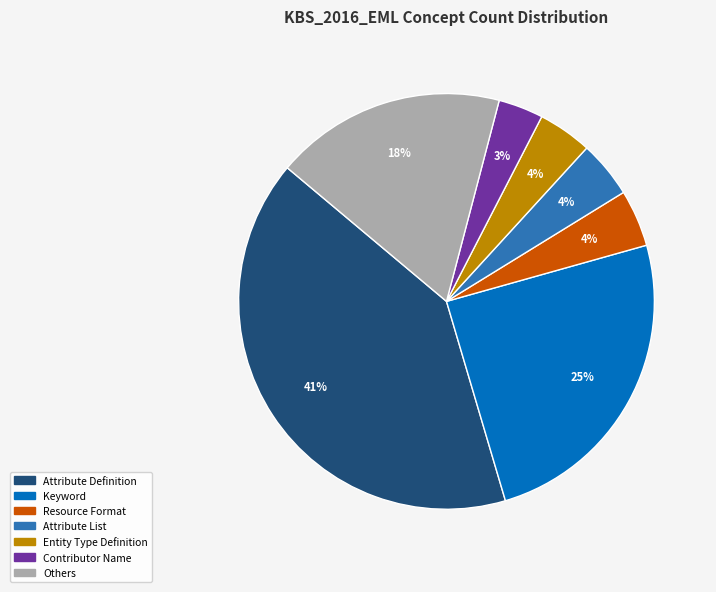

Is there any slice that represents more than half of the pie?

No